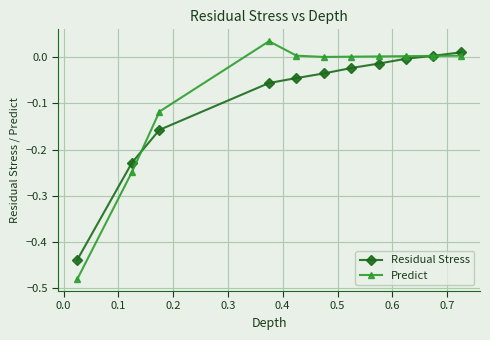

List the series in order of their peak value, lowest first.

Residual Stress, Predict